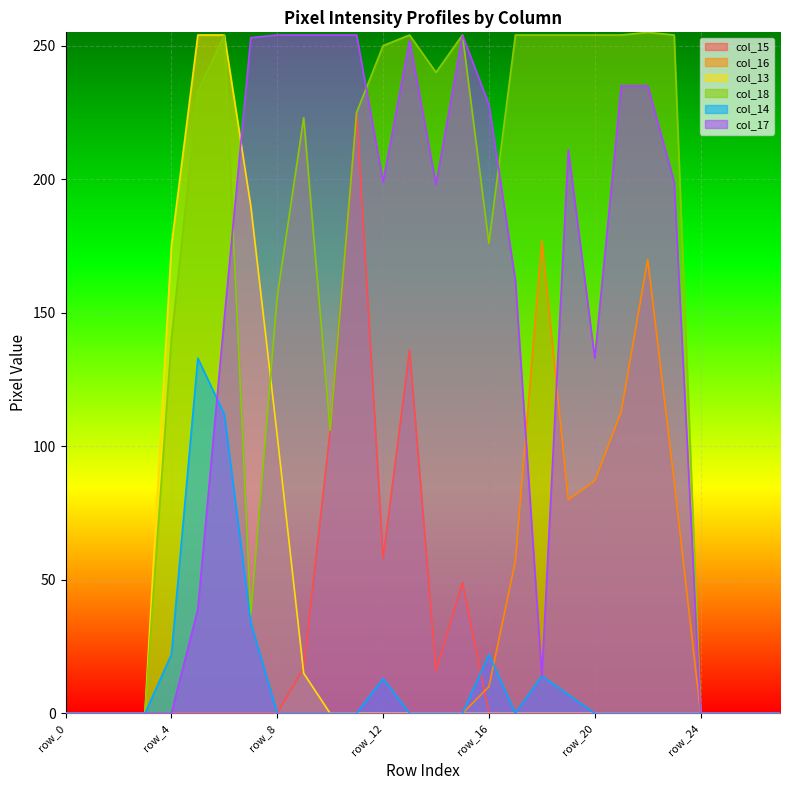

The col_16 series shows -102 at row_4. True or false?

False